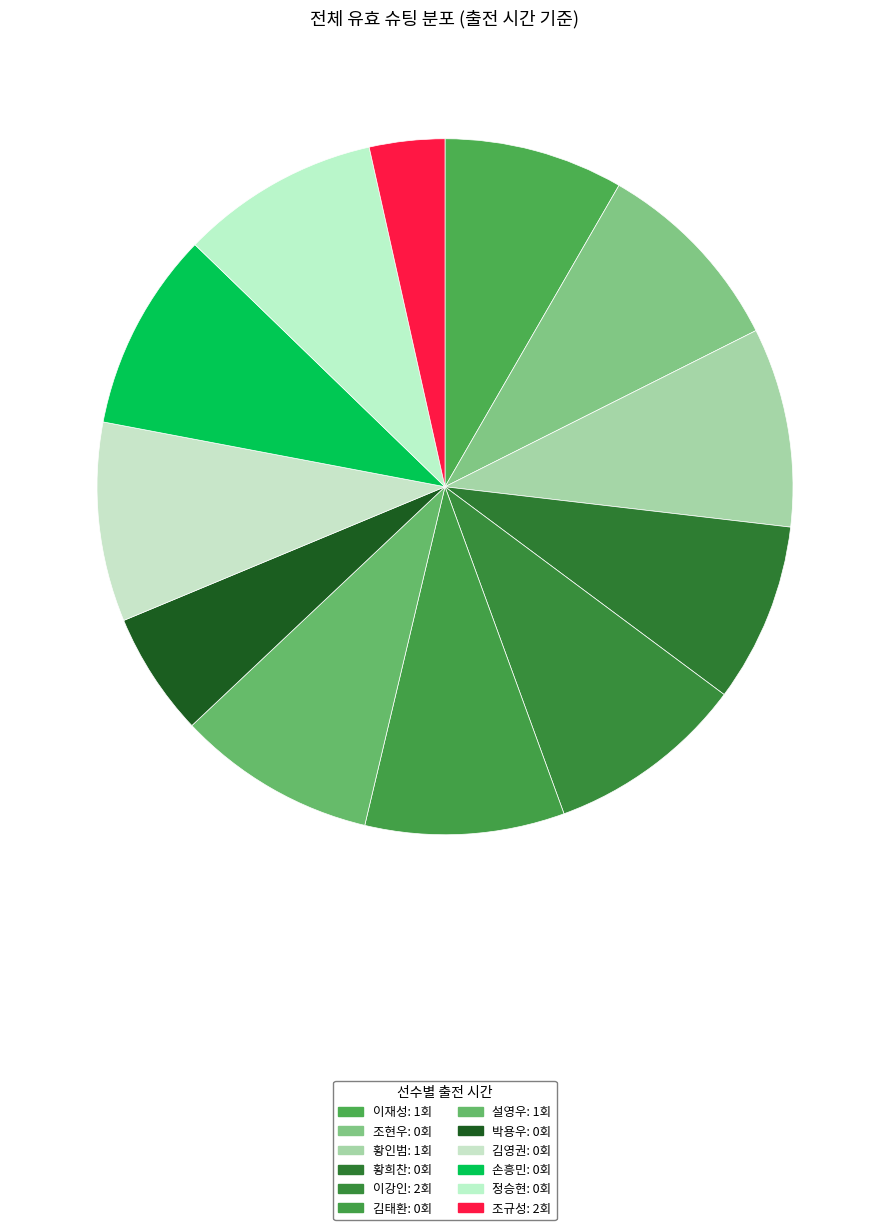

Rank the categories by value from highest to lowest.

이강인, 조규성, 이재성, 황인범, 설영우, 조현우, 황희찬, 김태환, 박용우, 김영권, 손흥민, 정승현